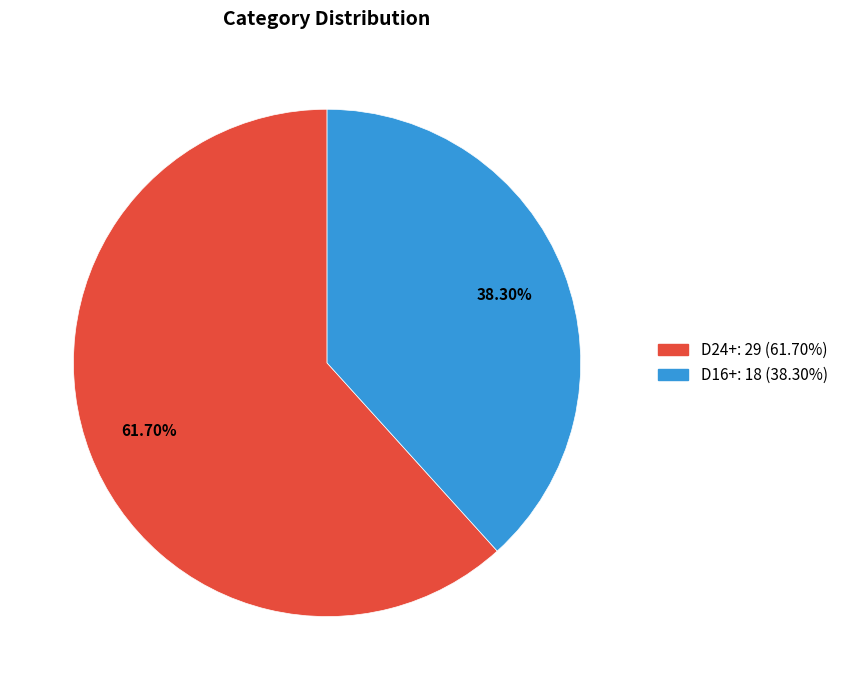

What percentage is the D16+ slice, to the nearest percent?

38%